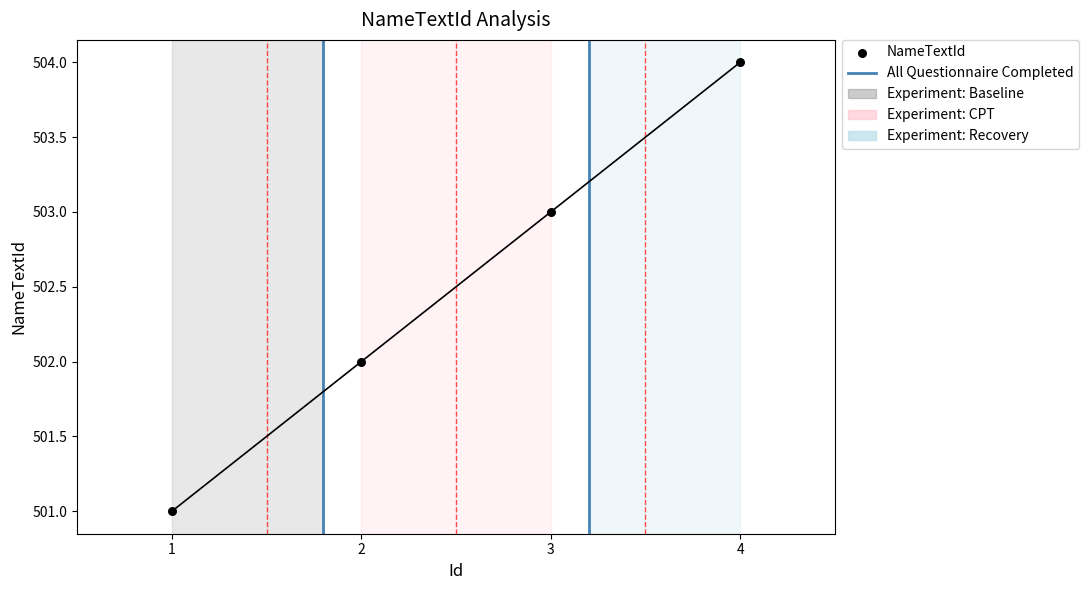

Approximately how many times larger is the value at 3 compared to 1?

1.0